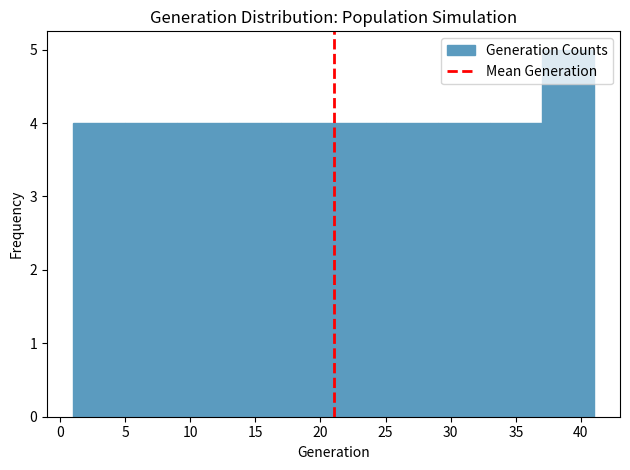

Which range on the x-axis has the tallest bar?

37 to 41